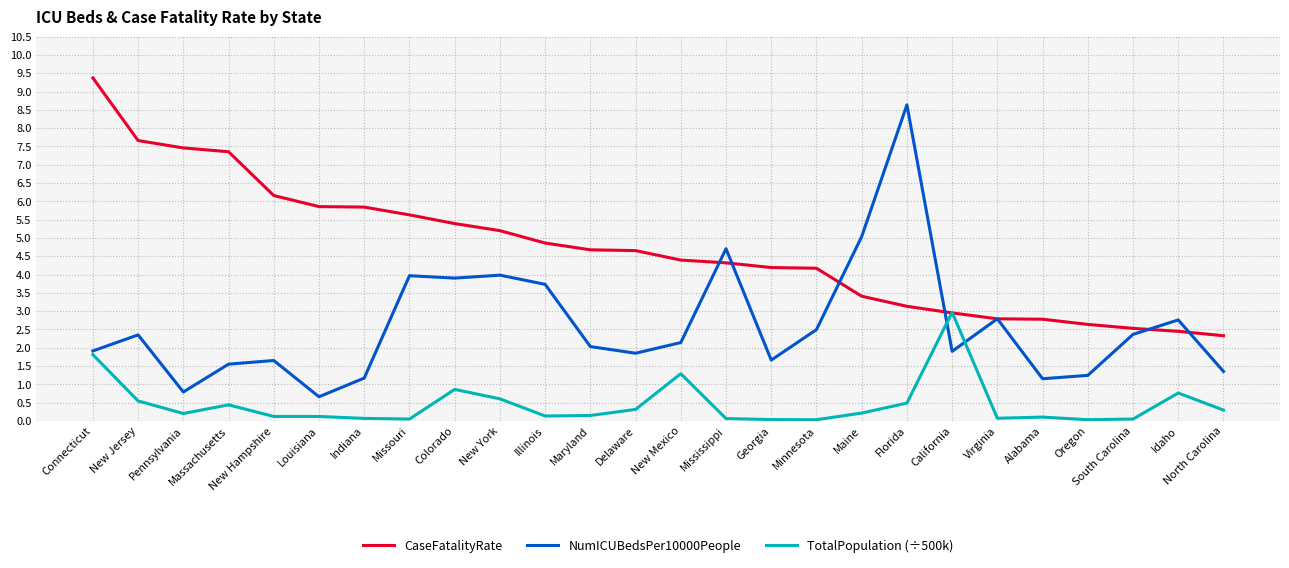

What is the highest value of the CaseFatalityRate series?

9.4